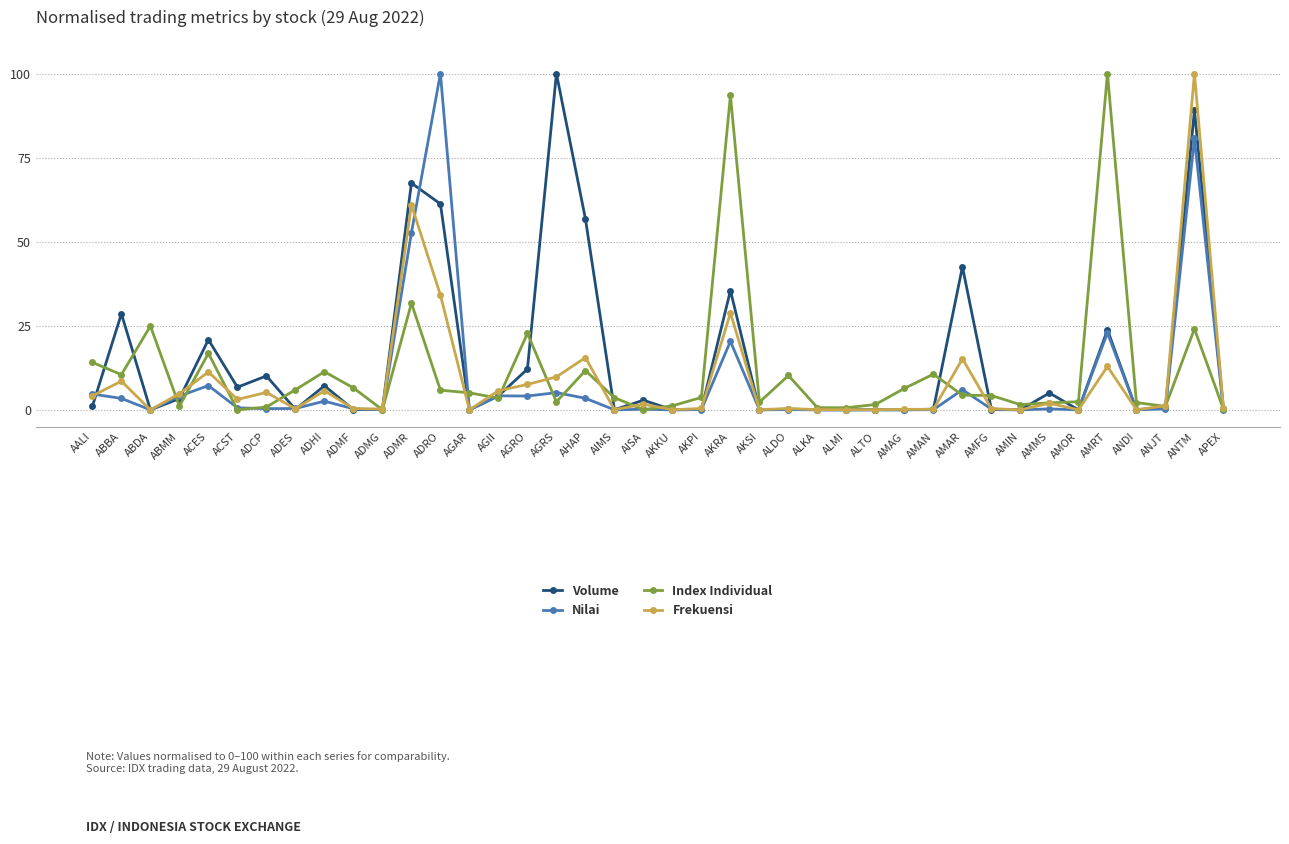

The value of Index Individual at ADMR is 10.3. True or false?

False